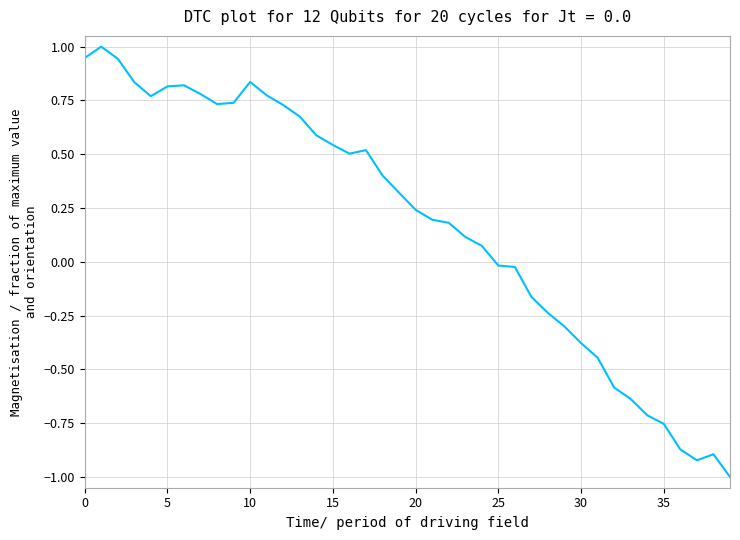

What is the smallest value displayed?

-1.0